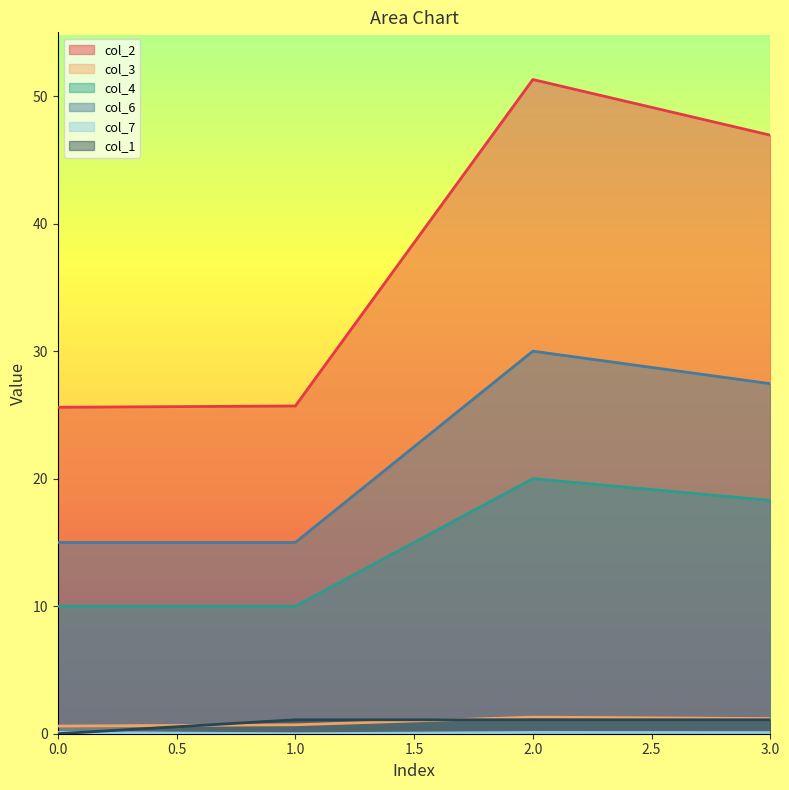

Reading right to left, list all the values displayed in this chart.

col_2: 46.9	51.3	25.7	25.6
col_3: 1.2	1.3	0.7	0.6
col_4: 18.3	20.0	10.0	10.0
col_6: 27.4	30.0	15.0	15.0
col_7: 0.1	0.1	0.0	0.1
col_1: 1.1	1.1	1.1	0.0